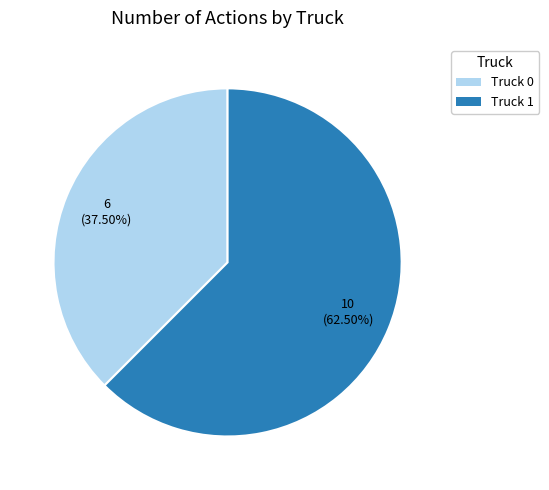

What is the ratio of the value at Truck 1 to the value at Truck 0?

1.7